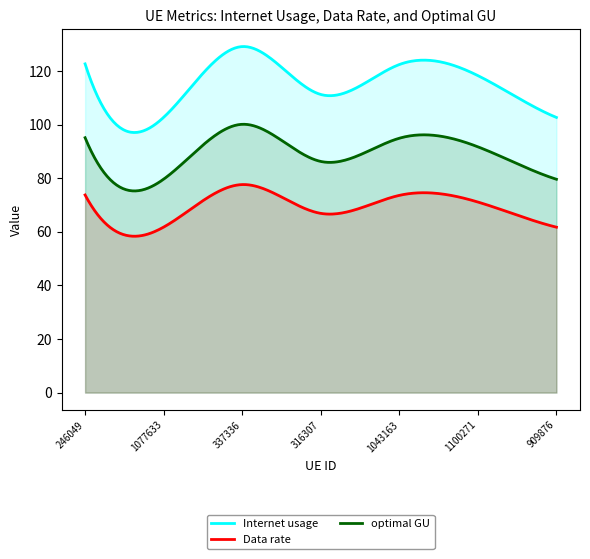

Which series has the widest spread of values?

Internet usage